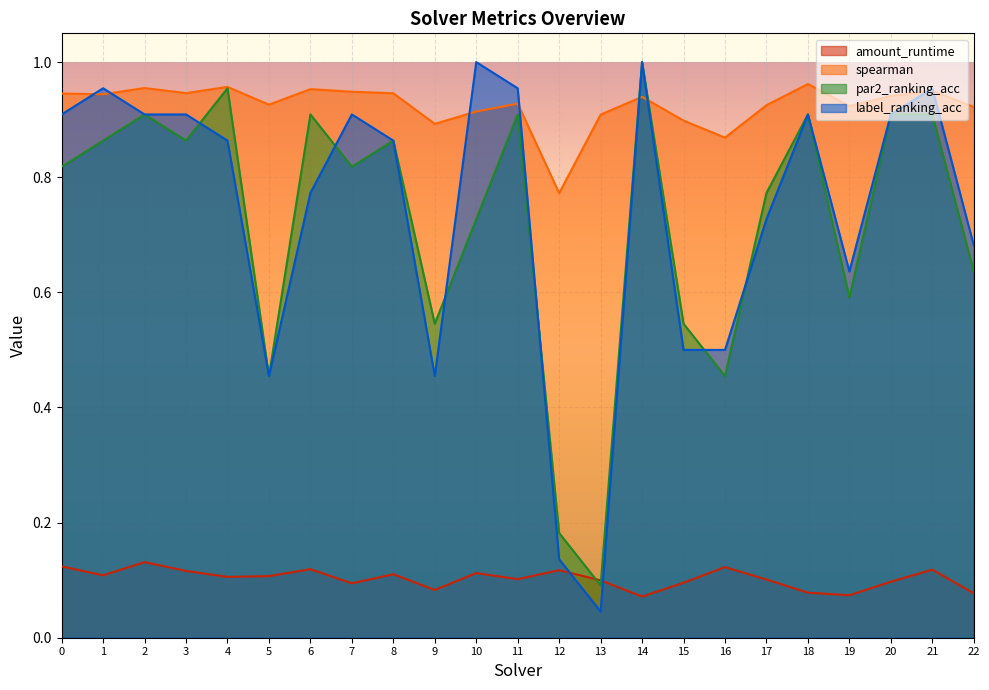

Which series changed the most between 3 and 15?

label_ranking_acc